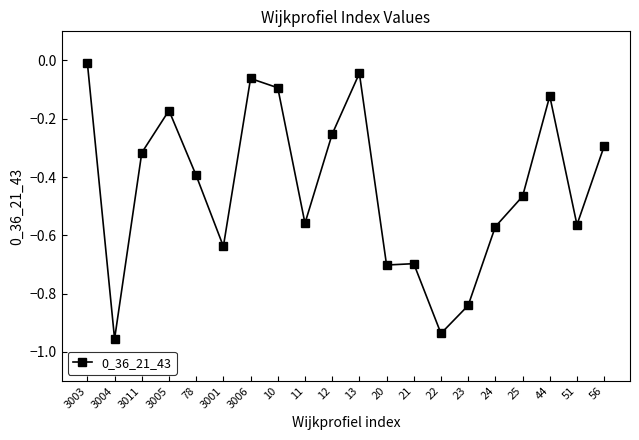

How many lines are shown in the chart?

1